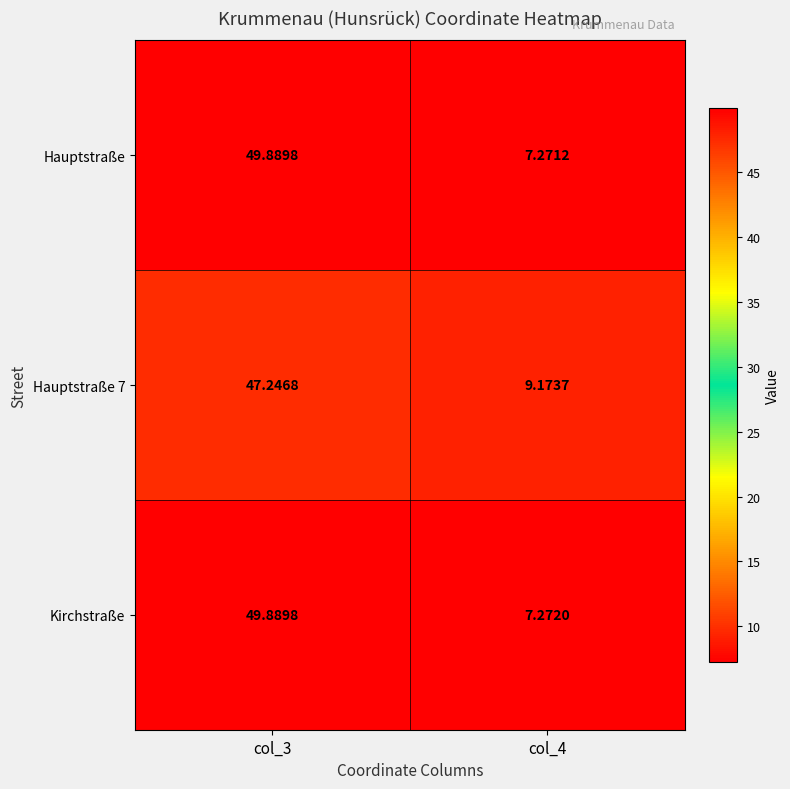

What is the total value across all series at col_4?

23.7